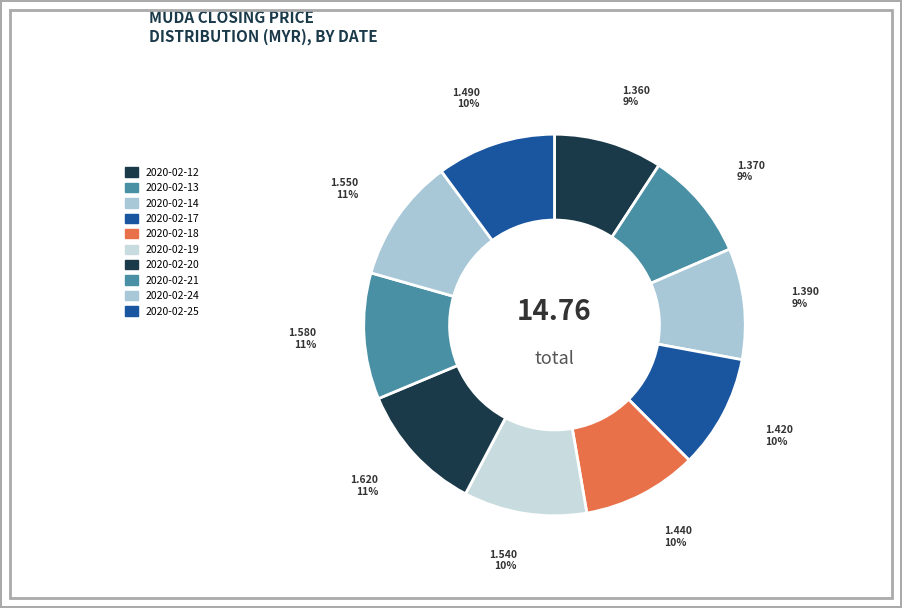

How many segments does this pie chart have?

10